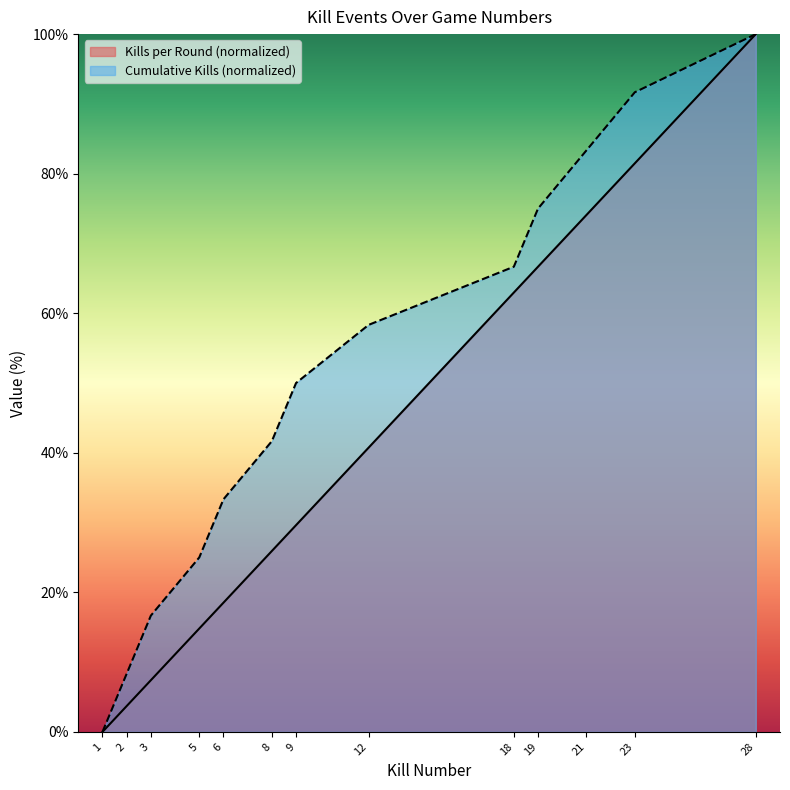

What is the value of the Cumulative Kills point at the 4th from the left?

25.0